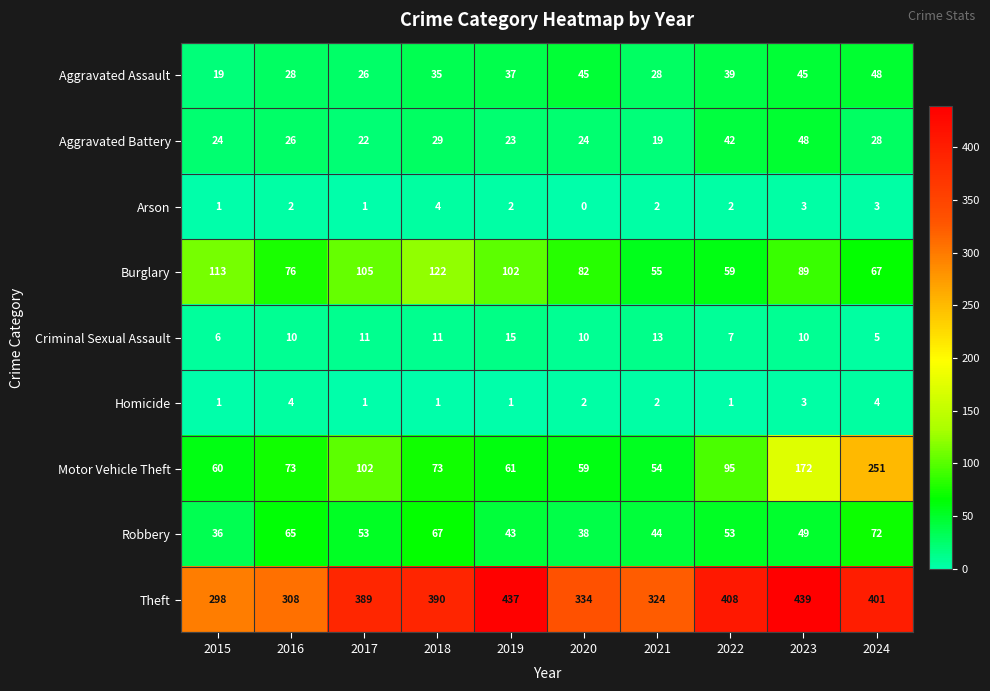

The Aggravated Assault series shows 19 at 2015. True or false?

True